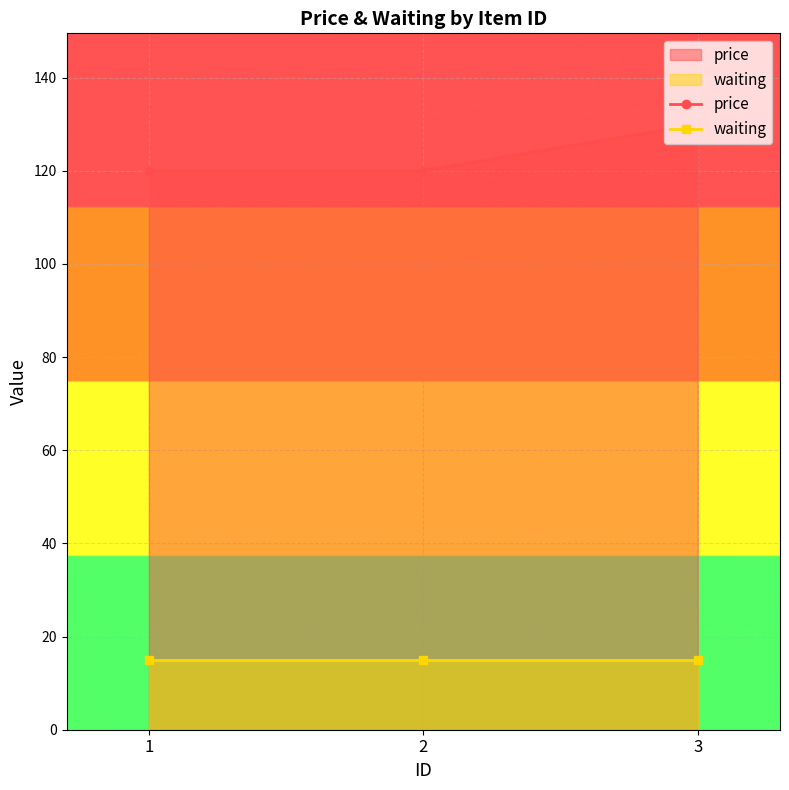

How many lines are shown in the chart?

2